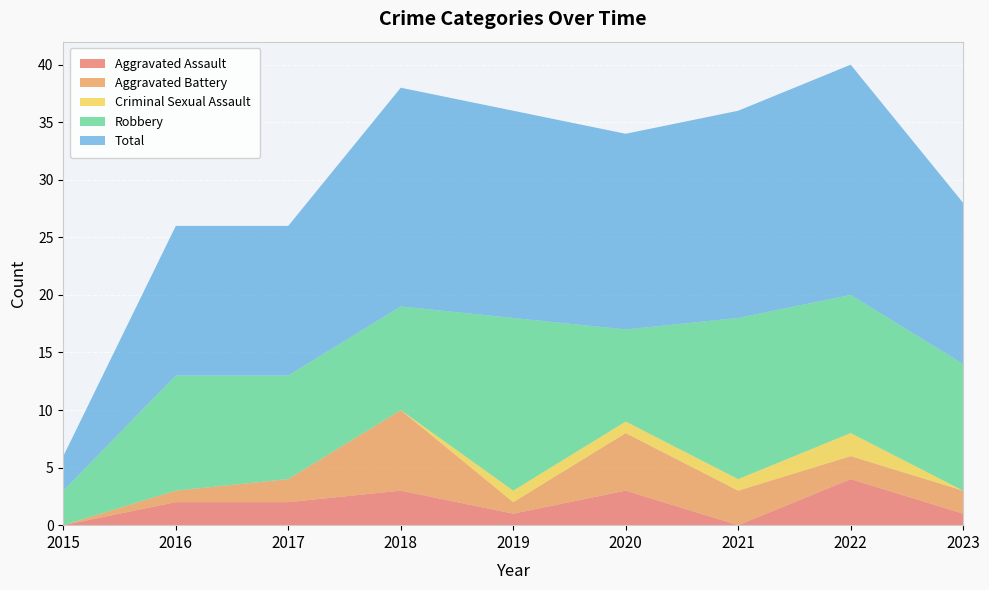

Reading left to right, transcribe all the data shown in this chart.

Aggravated Assault: 2015=0	2016=2	2017=2	2018=3	2019=1	2020=3	2021=0	2022=4	2023=1
Aggravated Battery: 2015=0	2016=1	2017=2	2018=7	2019=1	2020=5	2021=3	2022=2	2023=2
Criminal Sexual Assault: 2015=0	2016=0	2017=0	2018=0	2019=1	2020=1	2021=1	2022=2	2023=0
Robbery: 2015=3	2016=10	2017=9	2018=9	2019=15	2020=8	2021=14	2022=12	2023=11
Total: 2015=3	2016=13	2017=13	2018=19	2019=18	2020=17	2021=18	2022=20	2023=14